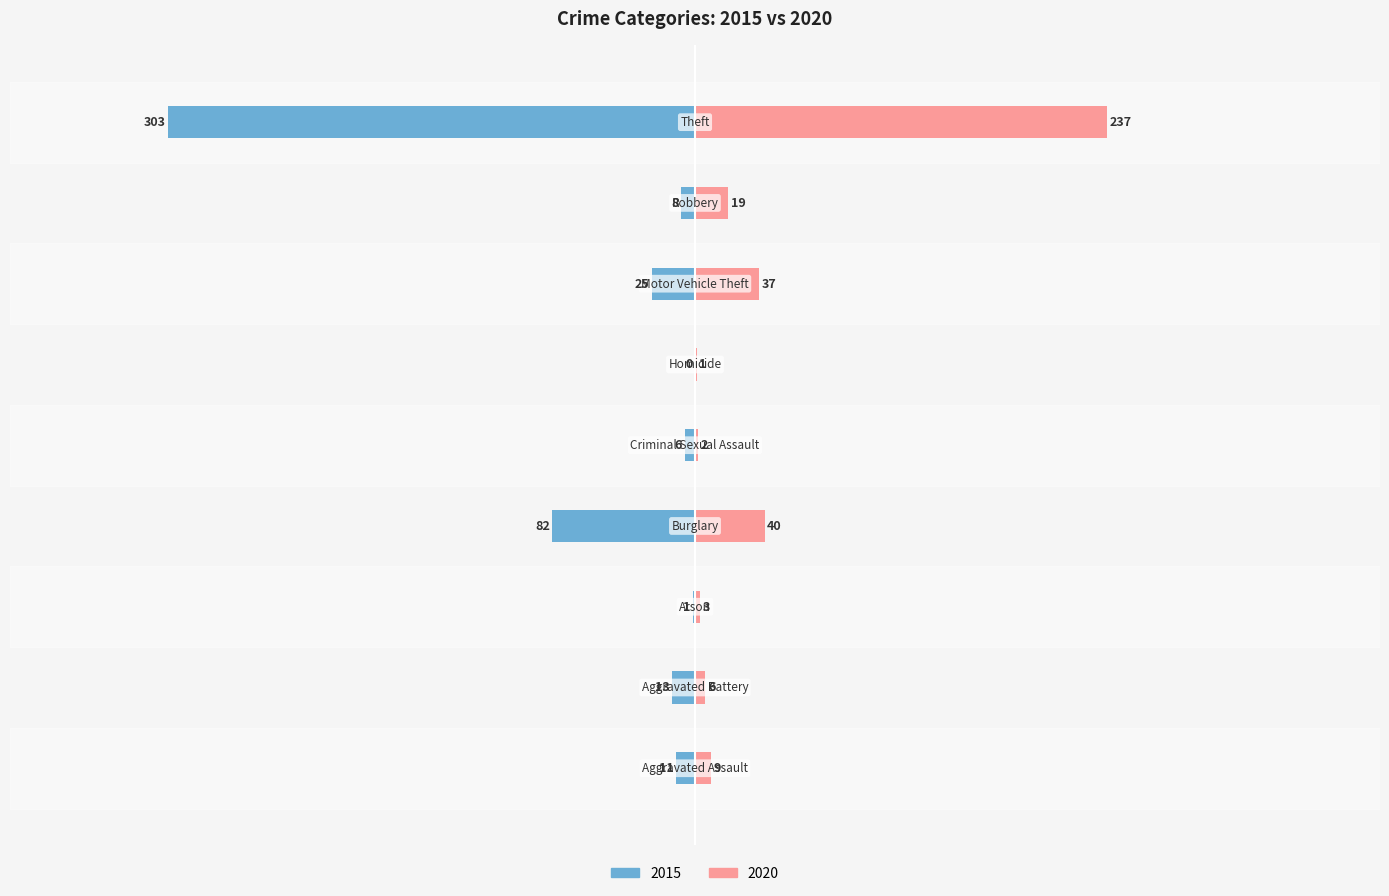

What is the difference between the maximum and minimum values in the 2020 series?

236